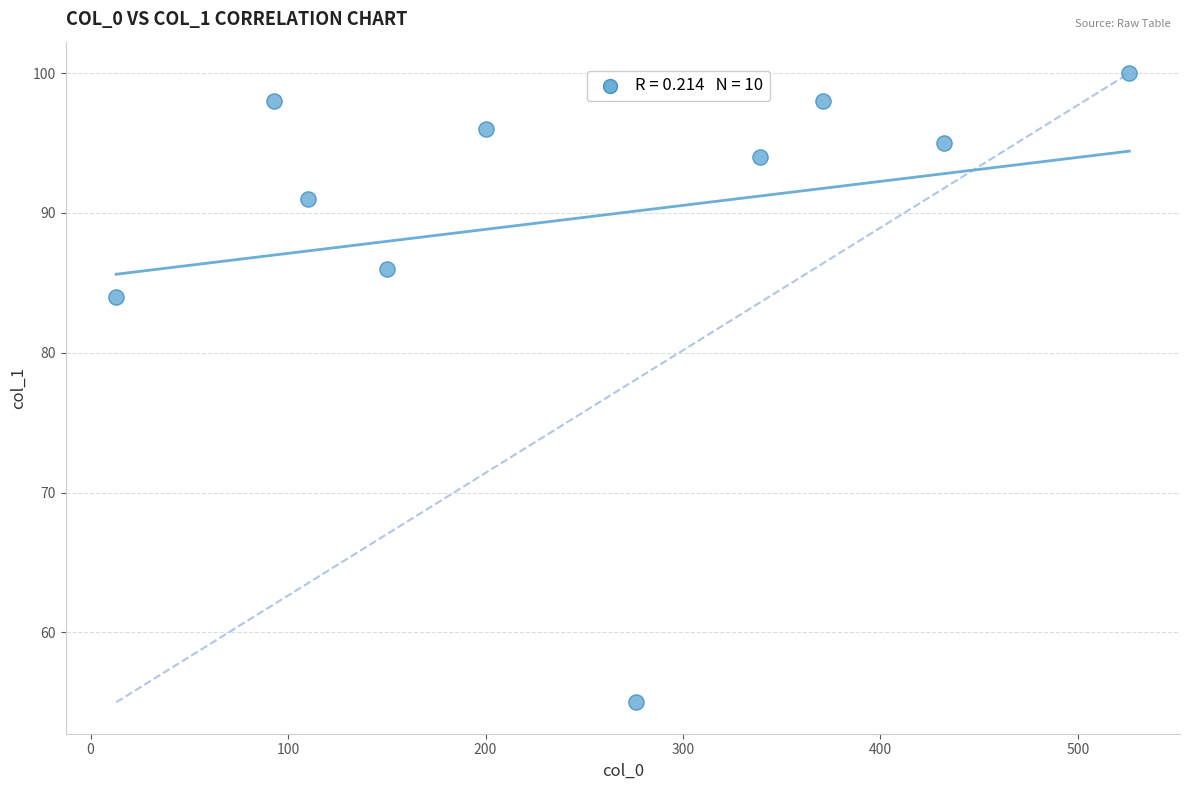

What Y value in the scatter plot is closest to 77?

84